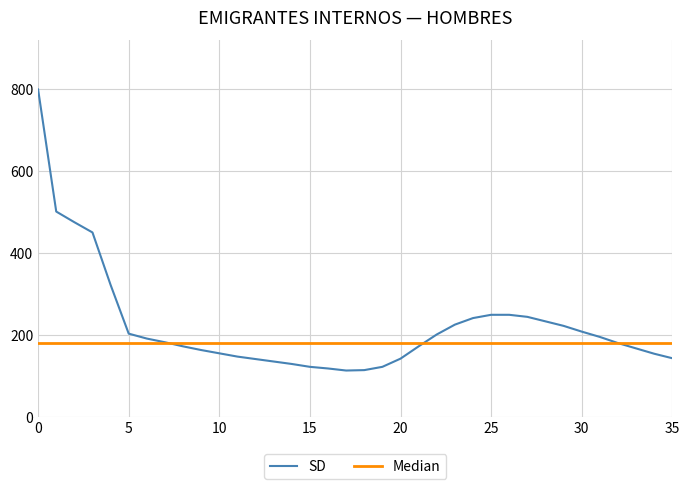

What is the difference between the maximum and second lowest values?

685